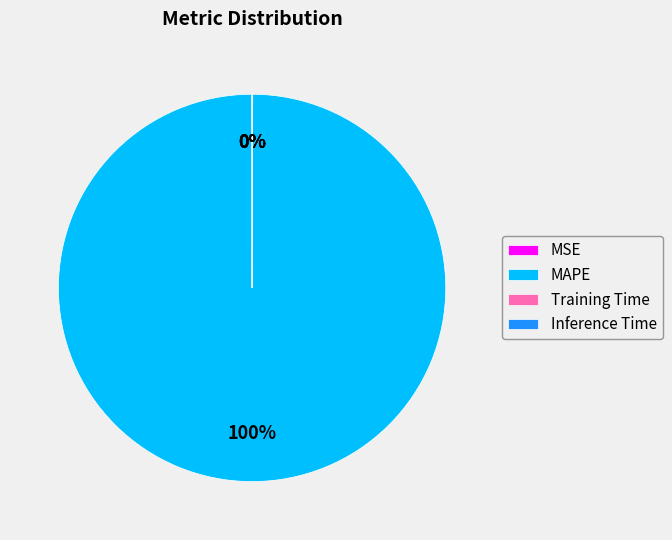

To the nearest percent, what portion does MAPE represent?

100%